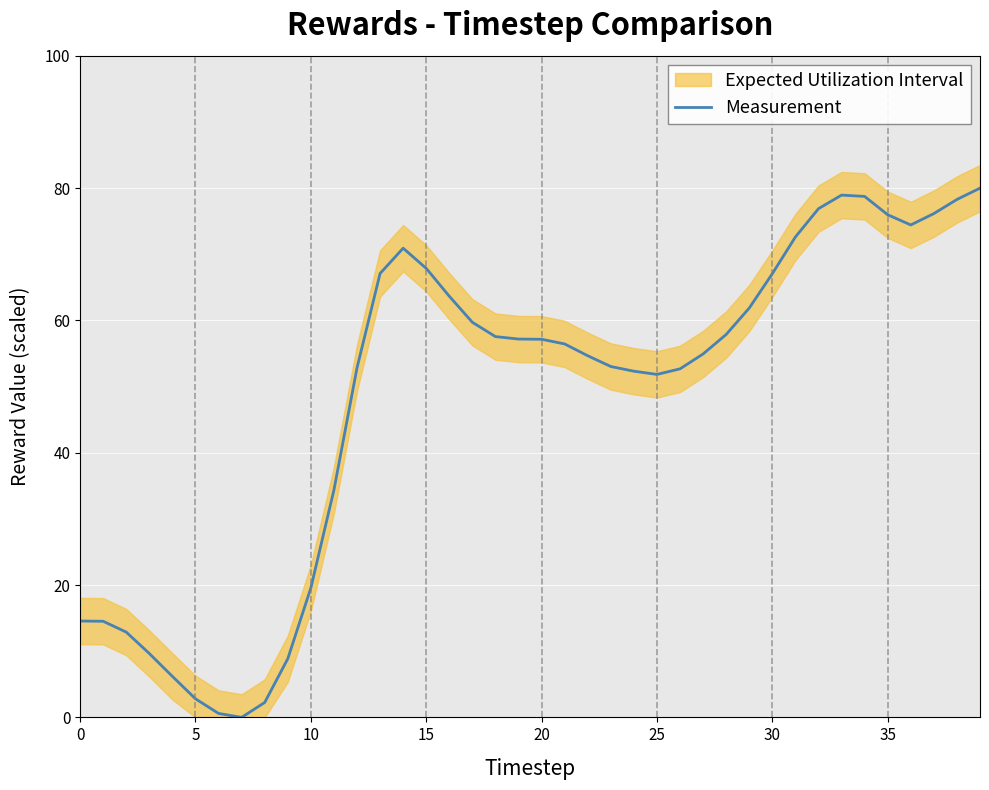

The value at 14 is 27.5. True or false?

False